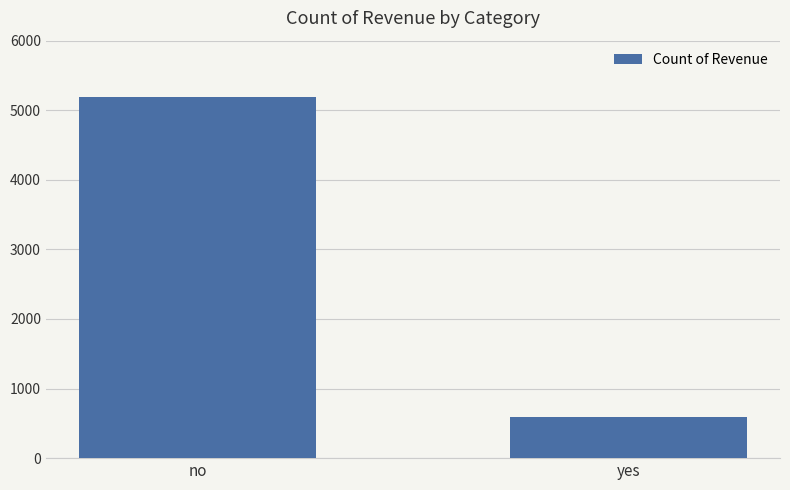

What is the approximate value at yes, to the nearest 100?

600